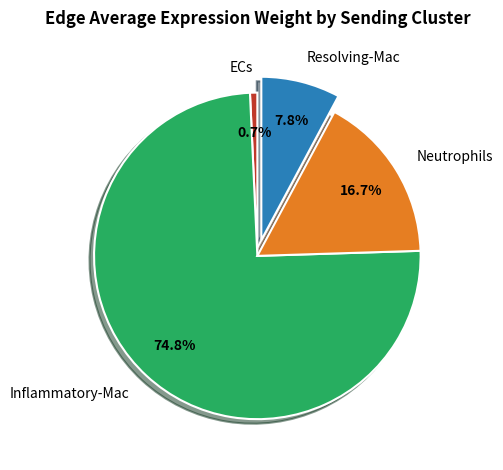

Is the sum of Resolving-Mac and Neutrophils greater than half?

No